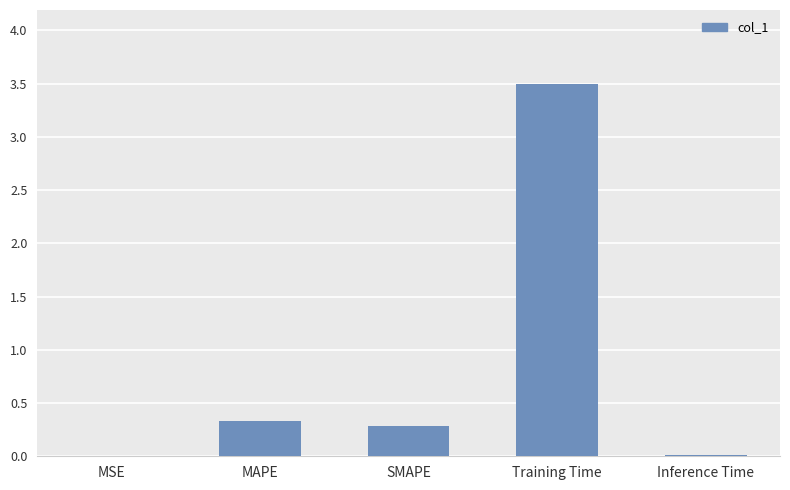

The chart shows a value of 0.3 at SMAPE. True or false?

True